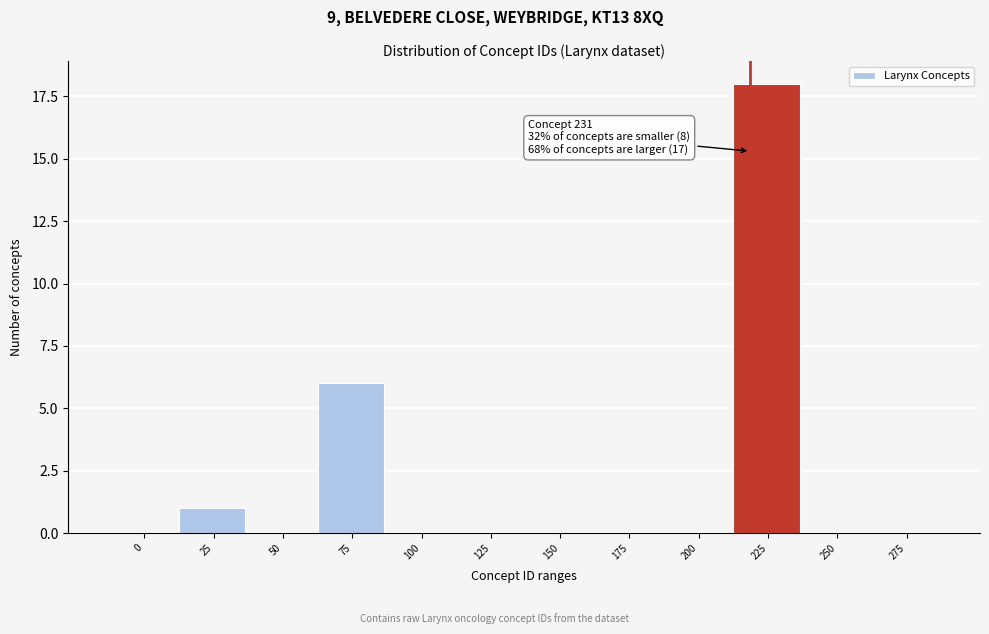

Reading left to right, transcribe all the data shown in this chart.

0=0	25=1	50=0	75=6	100=0	125=0	150=0	175=0	200=0	225=18	250=0	275=0